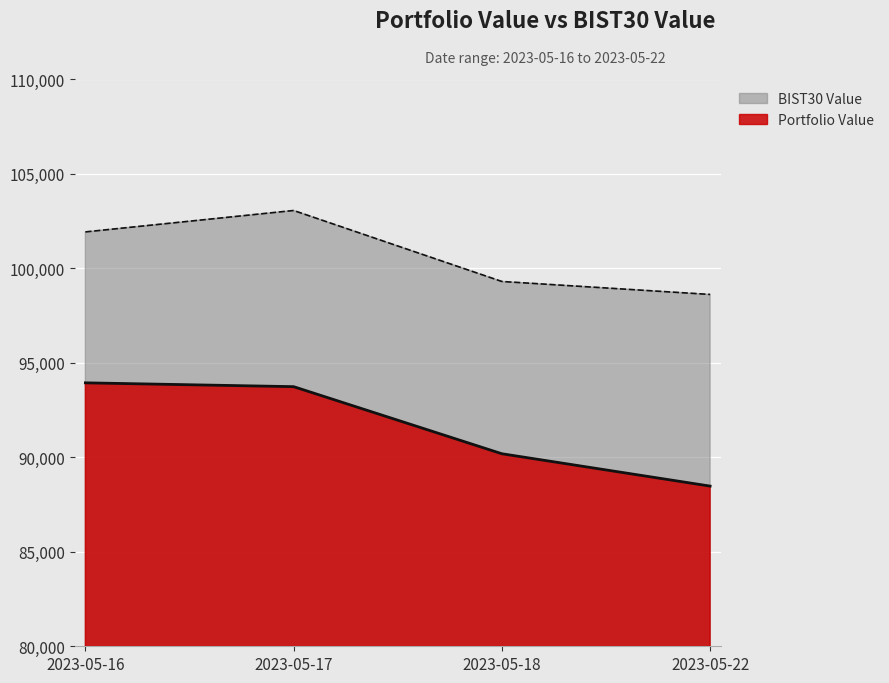

True or false: Portfolio Value and BIST30 Value intersect in this chart.

False